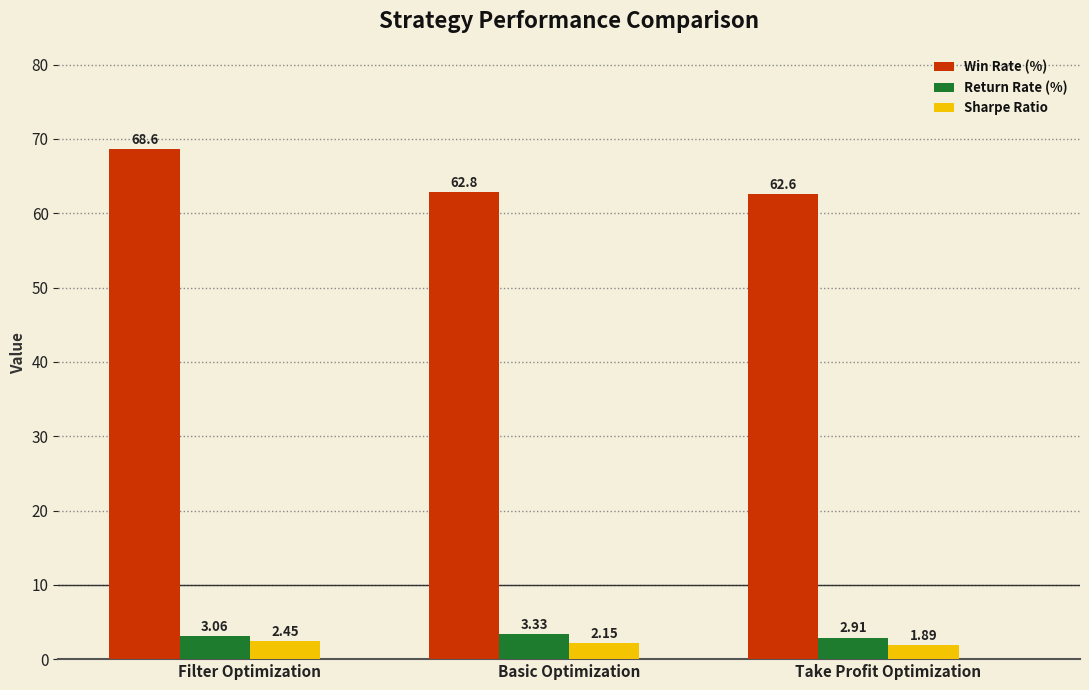

Which series changed the most between Filter Optimization and Take Profit Optimization?

Win Rate (%)